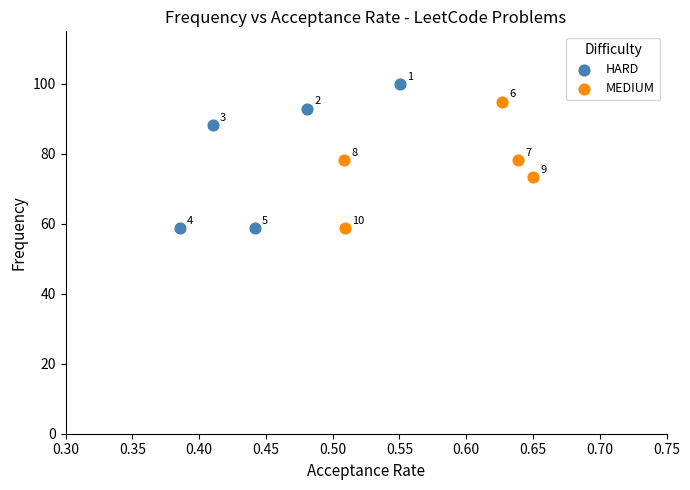

Which series has the largest Y range (max minus min)?

HARD